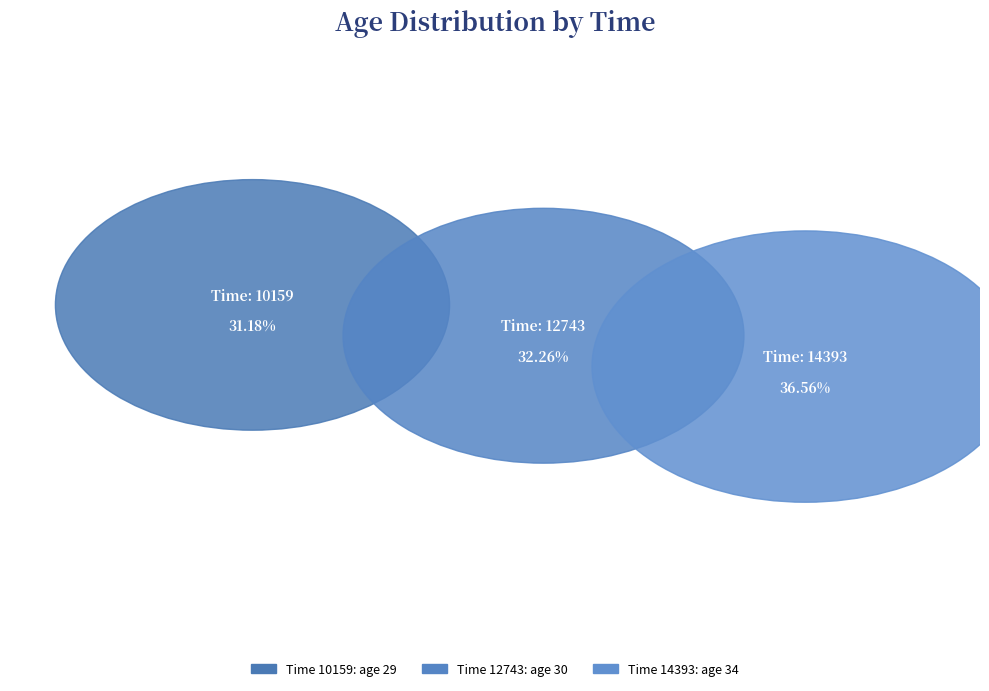

What is the smallest slice in the pie chart?

10159